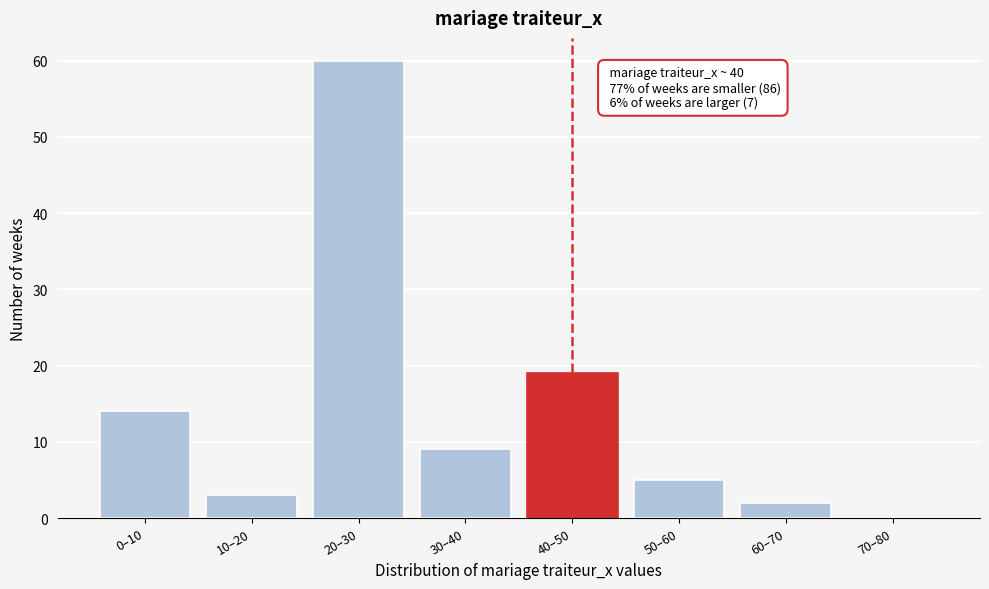

Reading right to left, list all the values displayed in this chart.

70–80=0	60–70=2	50–60=5	40–50=19	30–40=9	20–30=60	10–20=3	0–10=14